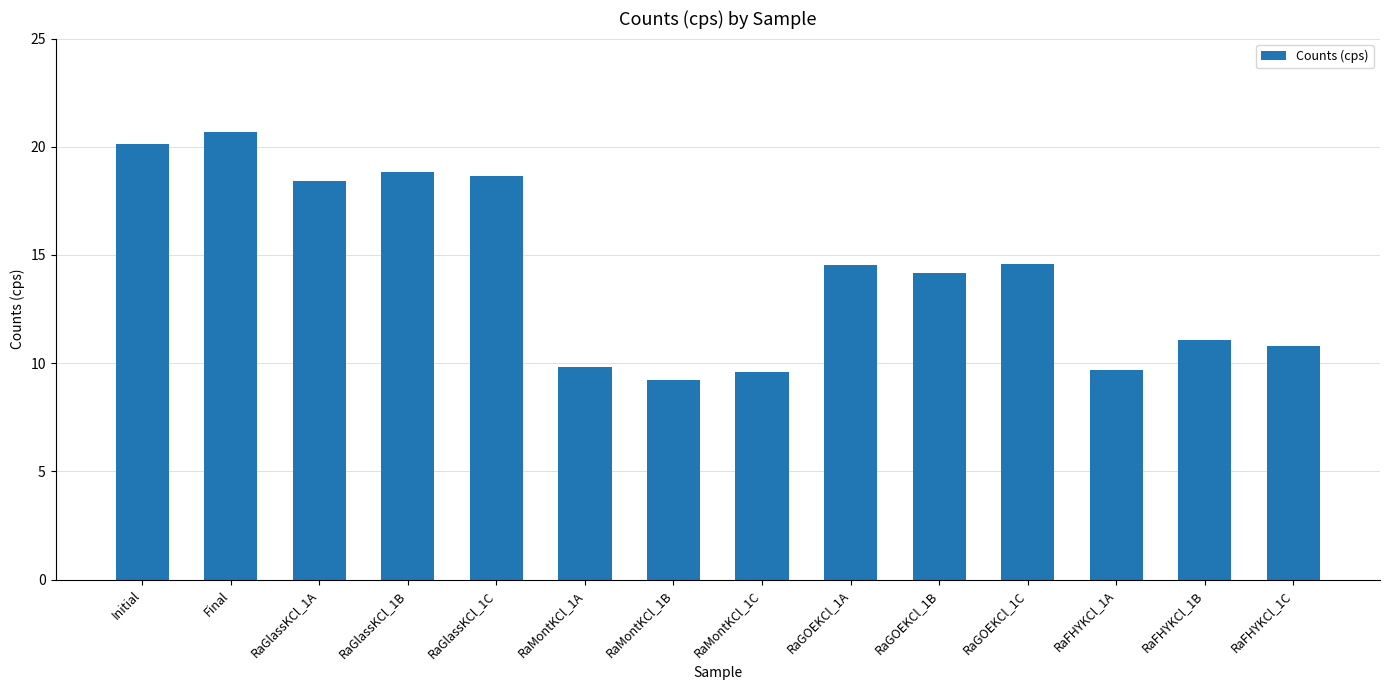

At which category does the chart reach its minimum across all series?

RaMontKCl_1B